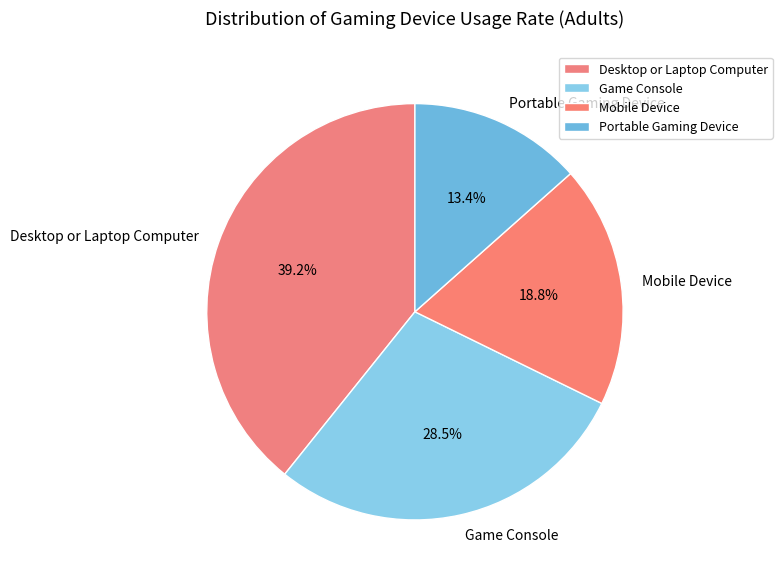

Is it true that Portable Gaming Device is 13% of the pie?

True